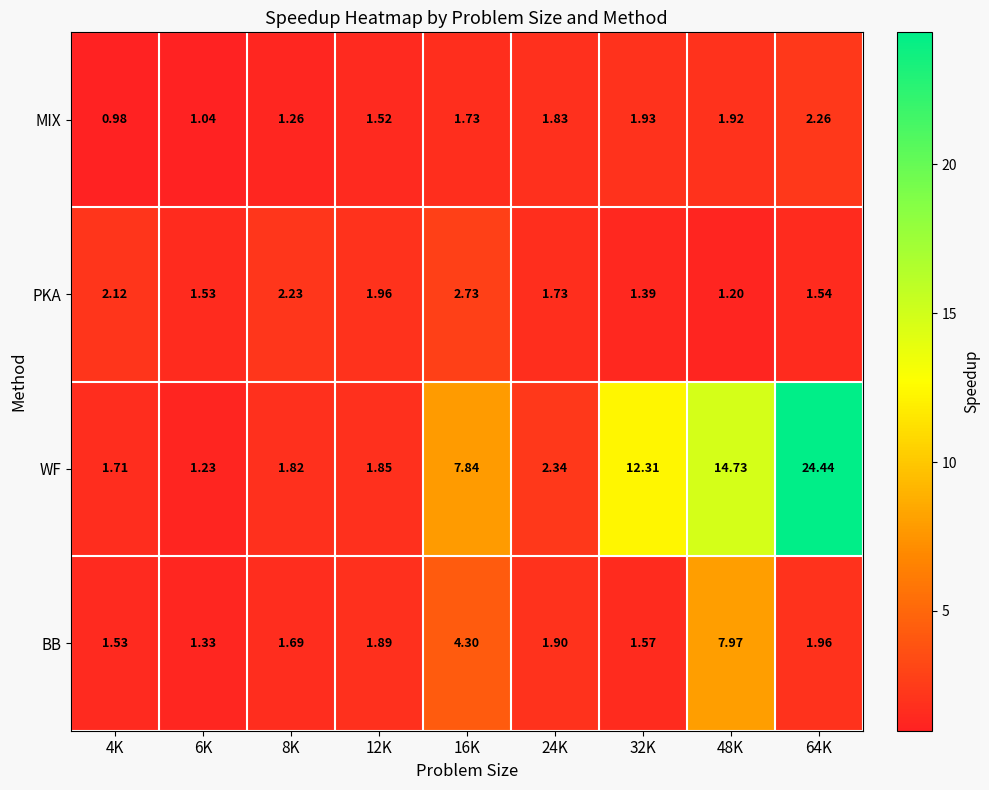

Between 6K and 12K, which series saw the biggest shift?

WF